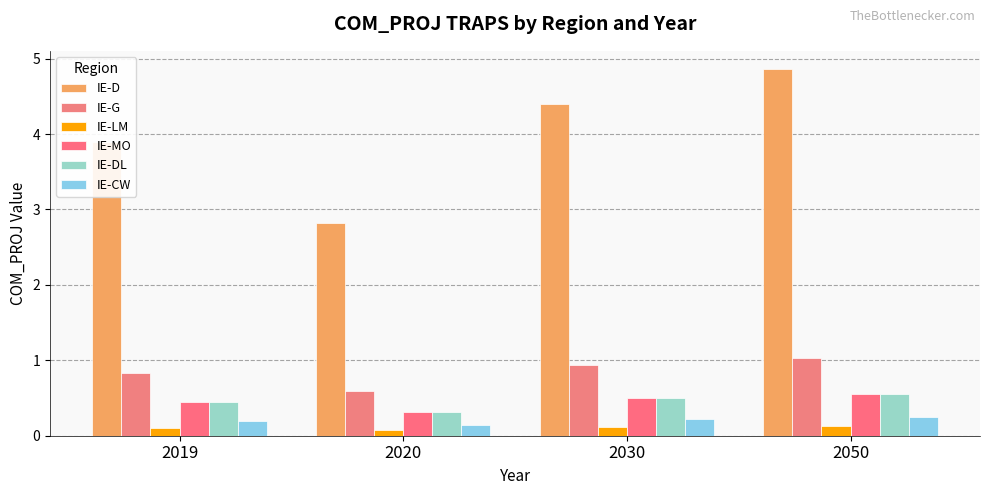

Reading right to left, transcribe all the data shown in this chart.

IE-D: 2050=4.9	2030=4.4	2020=2.8	2019=3.9
IE-G: 2050=1.0	2030=0.9	2020=0.6	2019=0.8
IE-LM: 2050=0.1	2030=0.1	2020=0.1	2019=0.1
IE-MO: 2050=0.6	2030=0.5	2020=0.3	2019=0.4
IE-DL: 2050=0.6	2030=0.5	2020=0.3	2019=0.4
IE-CW: 2050=0.2	2030=0.2	2020=0.1	2019=0.2